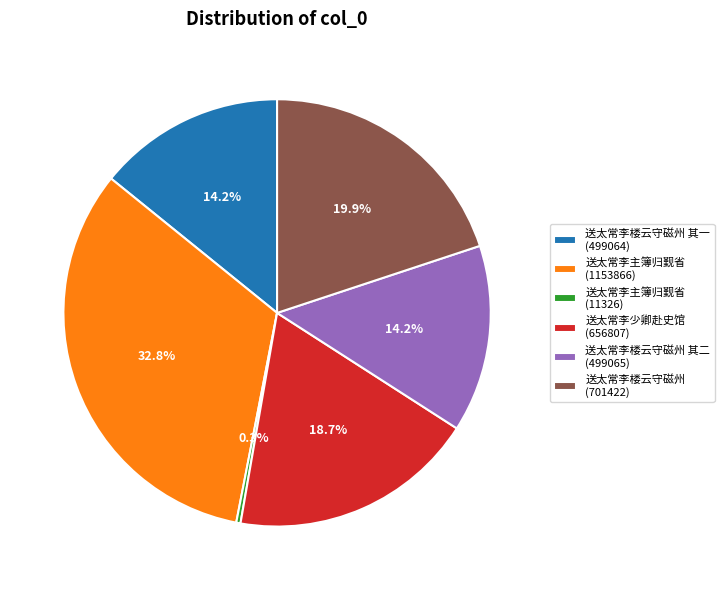

Which has a higher value, 送太常李少卿赴史馆 (656807) or 送太常李主簿归觐省 (11326)?

送太常李少卿赴史馆 (656807)